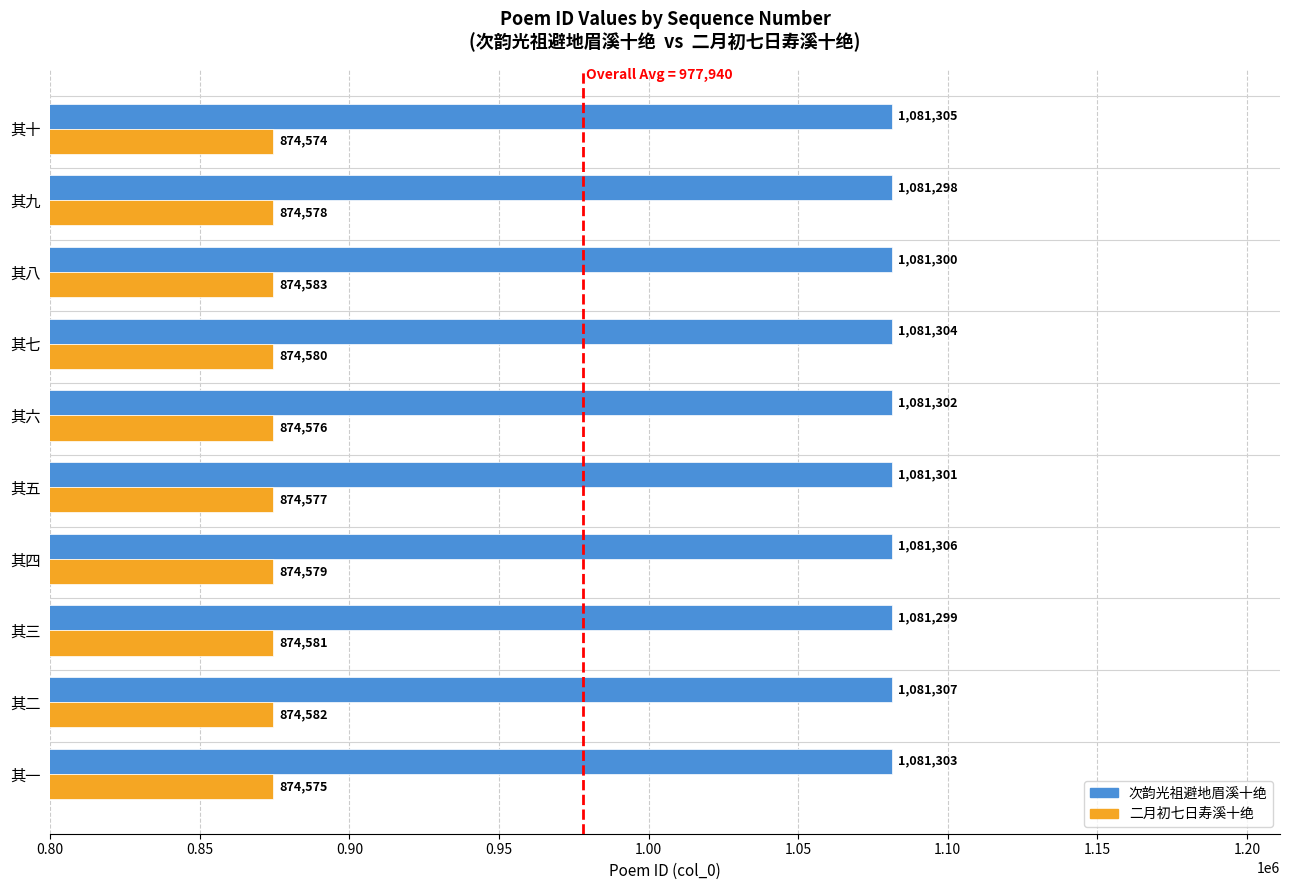

List the series in order of their peak value, lowest first.

二月初七日寿溪十绝, 次韵光祖避地眉溪十绝